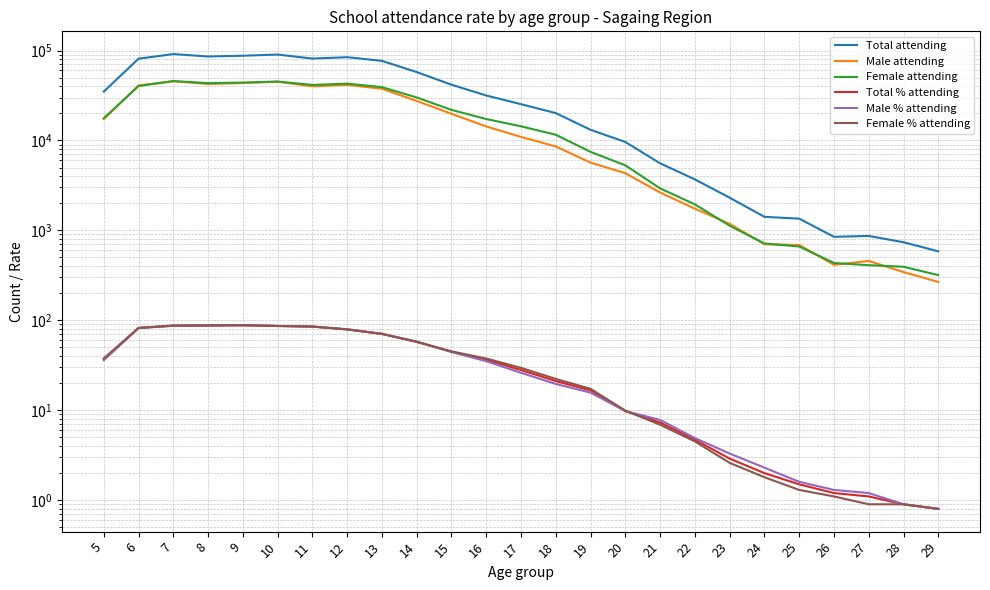

Which series changed the most between 17 and 22?

Total attending